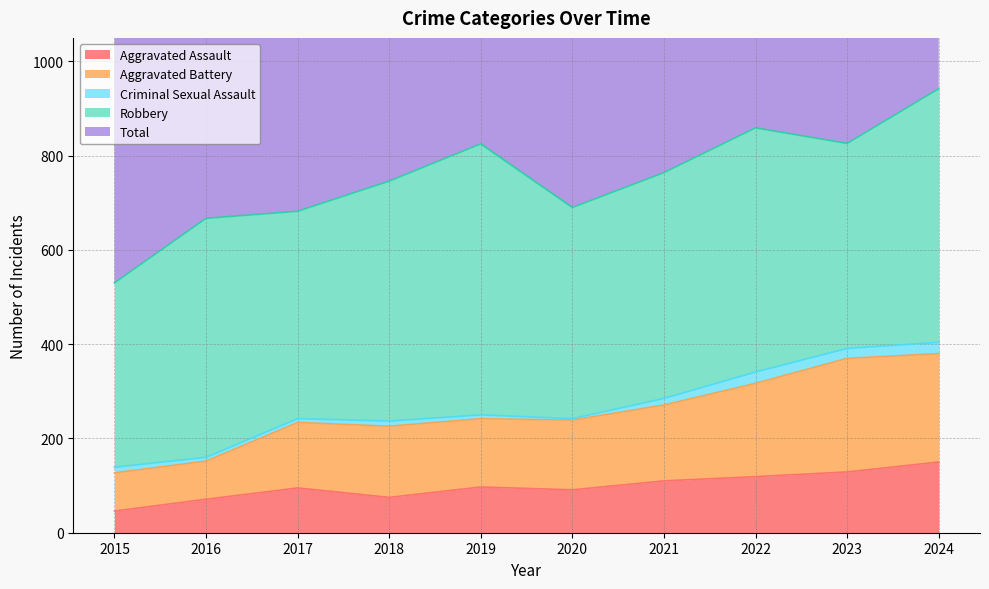

What is the minimum value for Aggravated Assault?

46